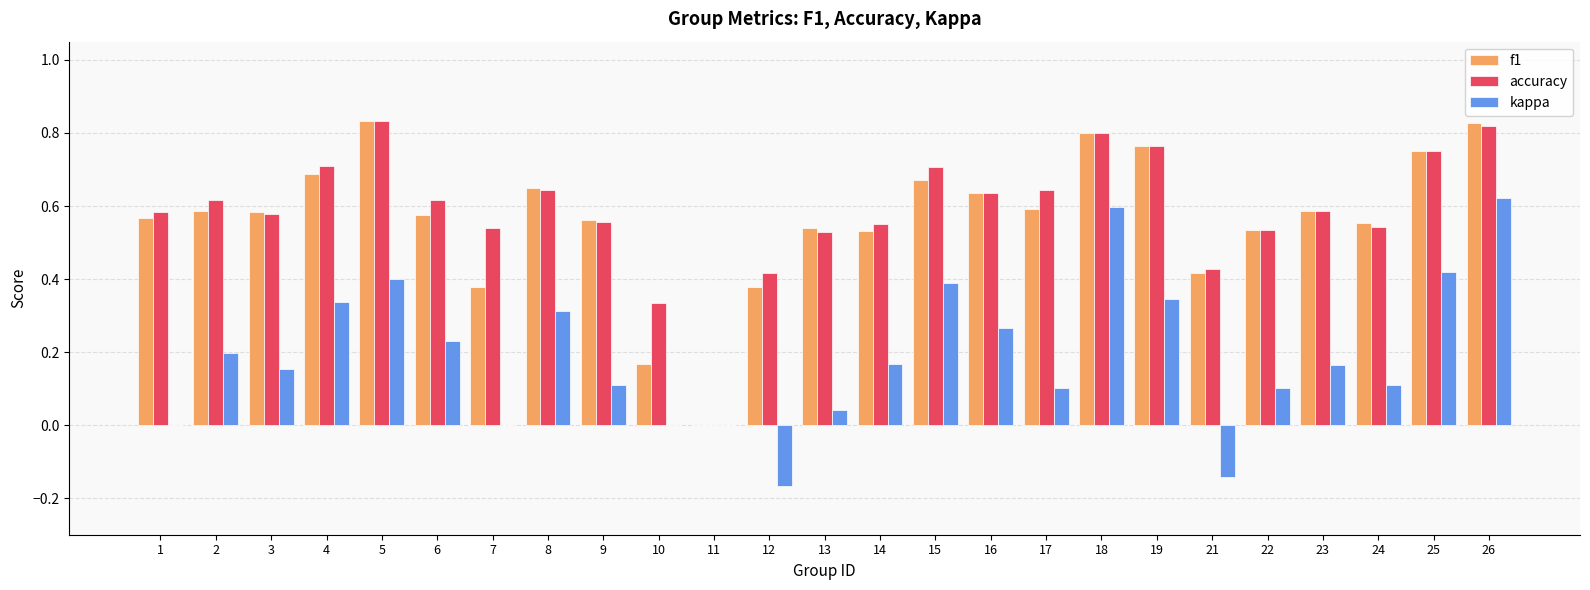

How many positive values does the f1 series have?

24